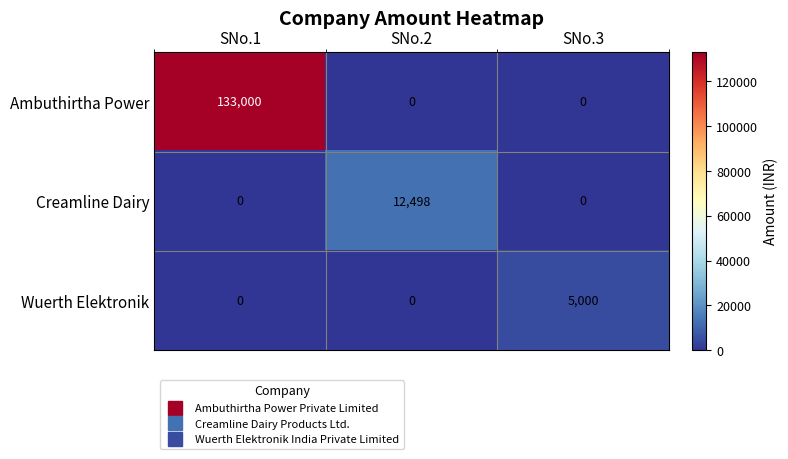

What is the total value across all series at SNo.1?

133000